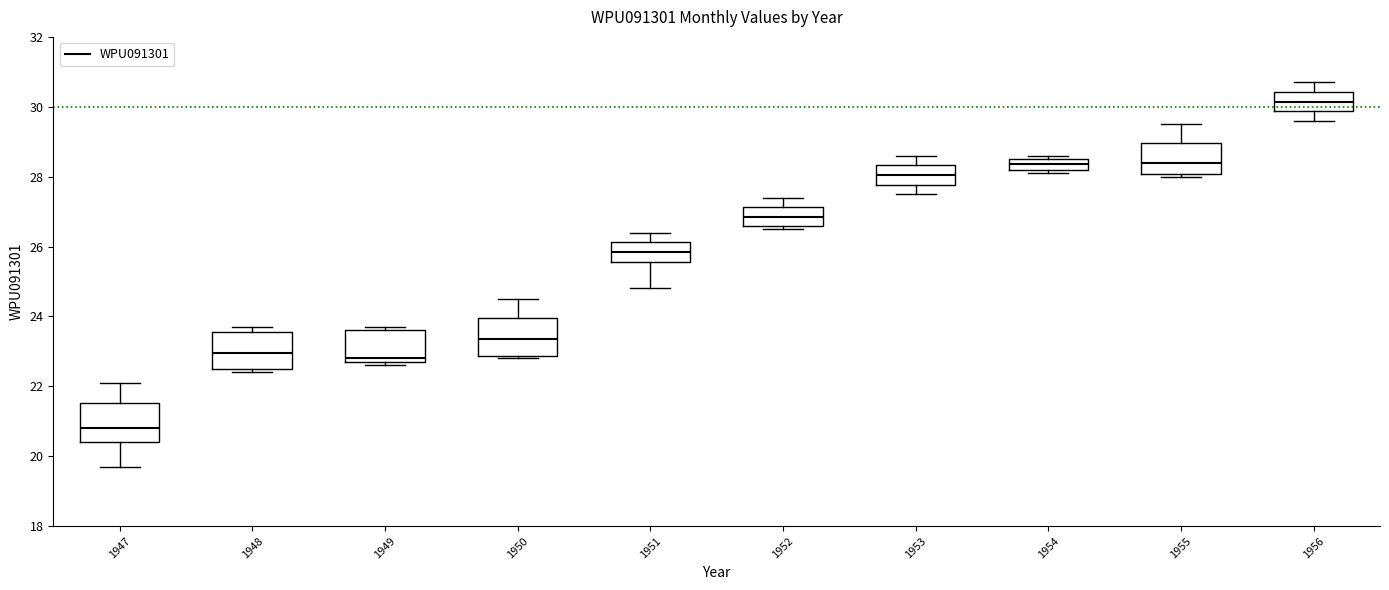

Reading left to right, read every box against the y-axis: the position of its median line, the range the box covers, and the ends of its whiskers. The values are not printed on the chart, so give them approximately, as read against the axis.

1947: median 20.8, box 20.4 to 21.6, whiskers 19.8 to 22.2
1948: median 23.0, box 22.6 to 23.6, whiskers 22.4 to 23.8
1949: median 22.8 (just above the box's lower edge), box 22.8 to 23.6, whiskers 22.6 to 23.8
1950: median 23.4, box 22.8 to 24.0, whiskers 22.8 (just below the box's lower edge) to 24.6
1951: median 25.8, box 25.6 to 26.2, whiskers 24.8 to 26.4
1952: median 26.8, box 26.6 to 27.2, whiskers 26.6 (just below the box's lower edge) to 27.4
1953: median 28.0, box 27.8 to 28.4, whiskers 27.6 to 28.6
1954: median 28.4, box 28.2 to 28.6, whiskers 28.2 (just below the box's lower edge) to 28.6 (just above the box's upper edge)
1955: median 28.4, box 28.0 to 29.0, whiskers 28.0 (just below the box's lower edge) to 29.6
1956: median 30.2, box 29.8 to 30.4, whiskers 29.6 to 30.8